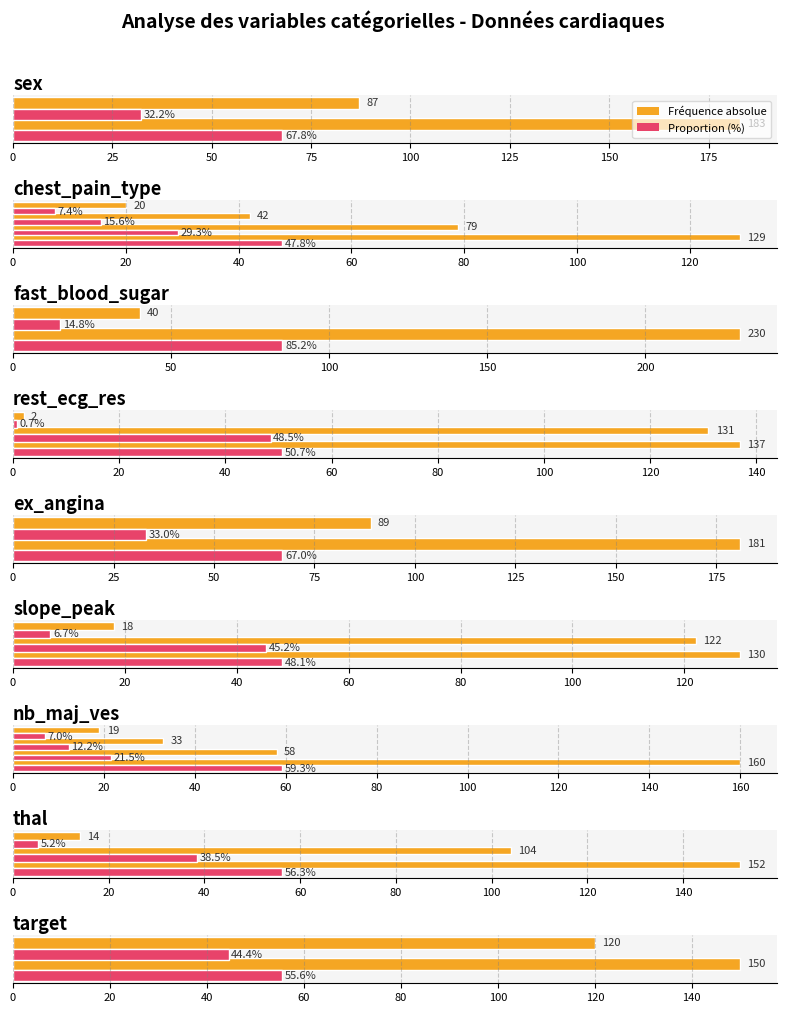

Which series has the widest spread of values?

Fréquence absolue